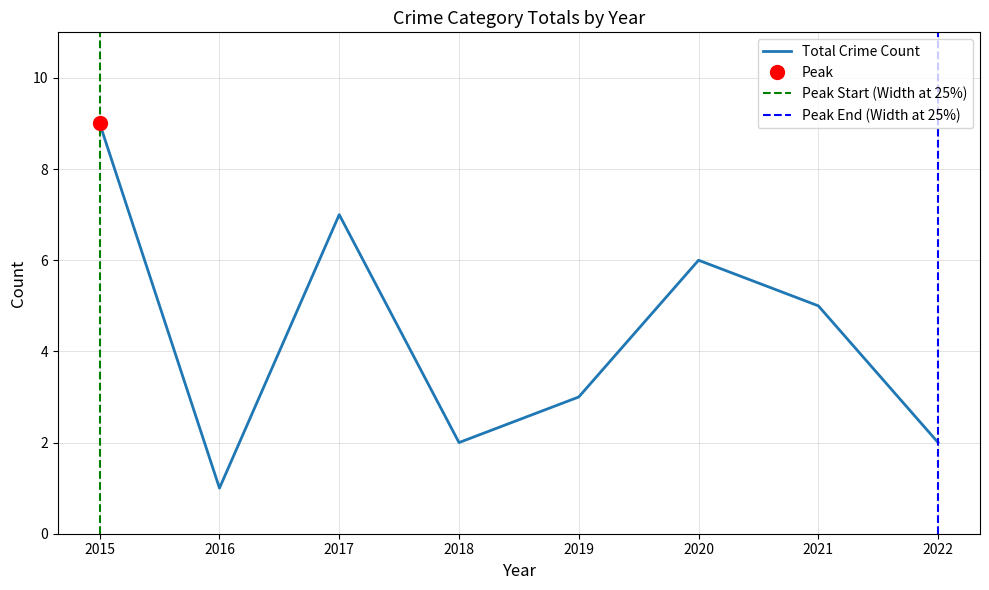

What is the value of the 3rd point from the left?

7